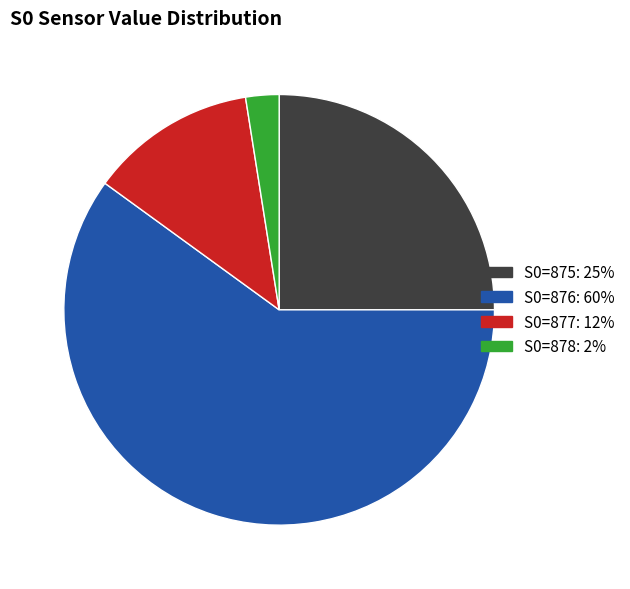

Is there any slice that represents more than half of the pie?

Yes